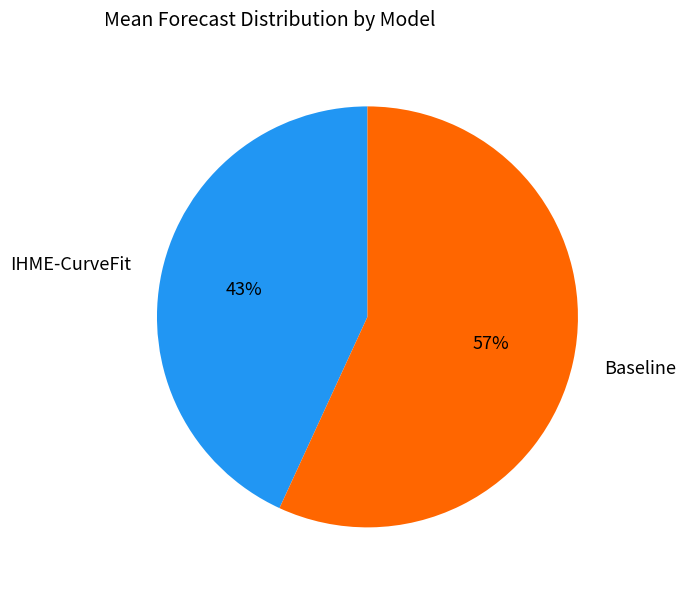

How many slices are in this pie chart?

2